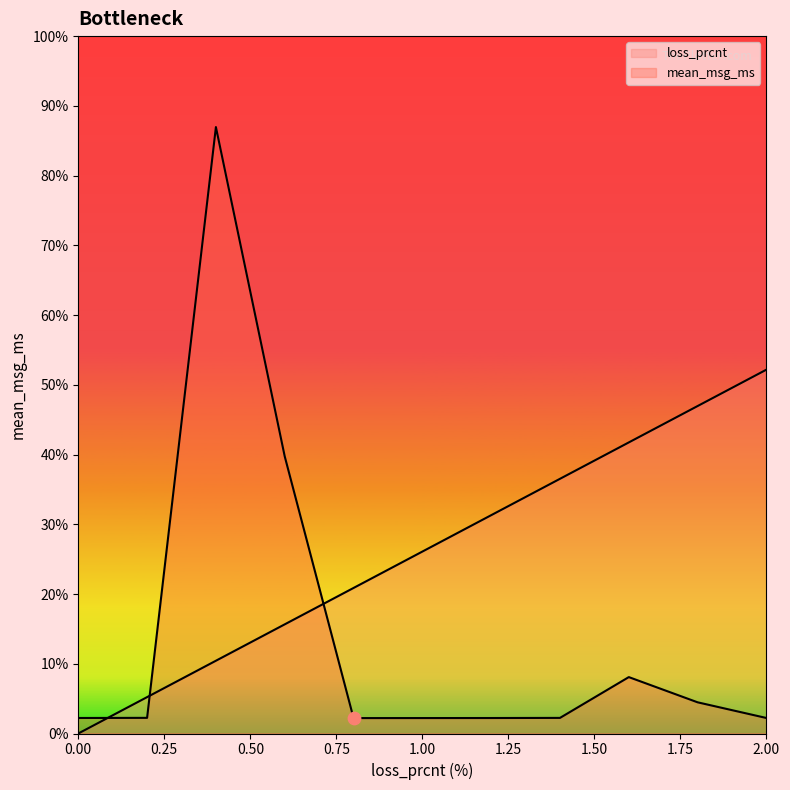

What are all the series names shown in the legend?

loss_prcnt, mean_msg_ms